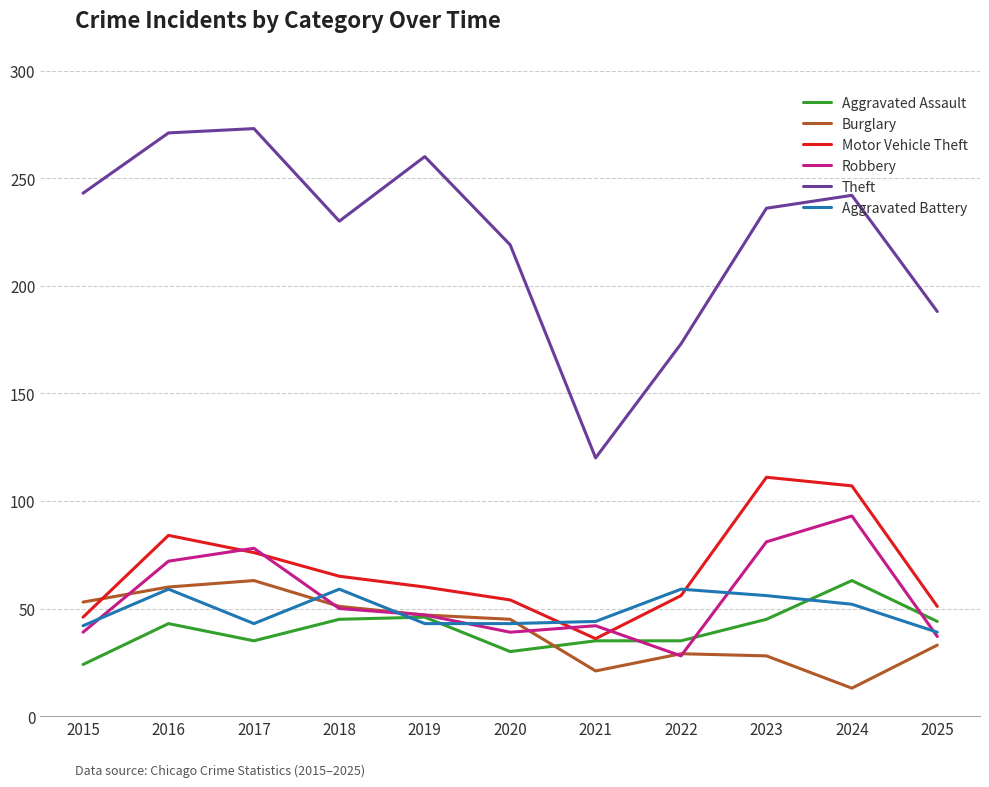

What value does the Burglary series have at 2023, to the nearest 10?

30